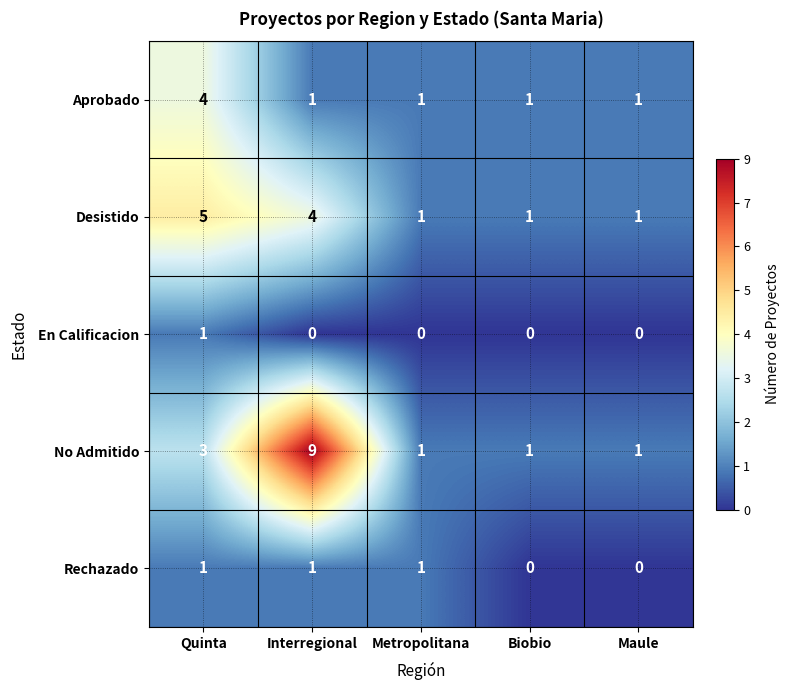

Which category has the highest value in the No Admitido series?

Interregional